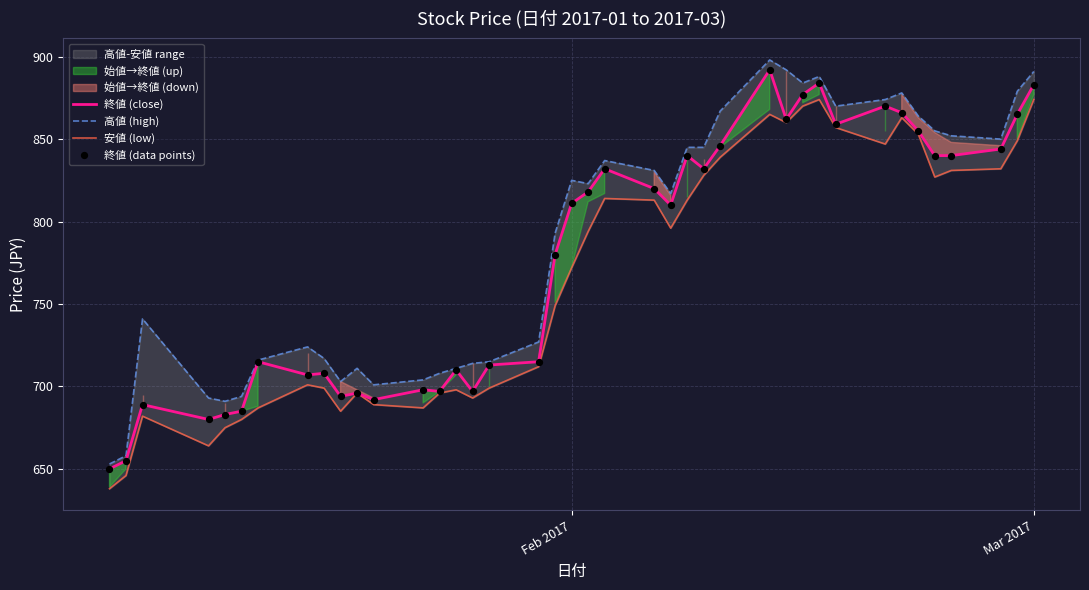

Which series has the widest spread of Y values?

高値 (high)